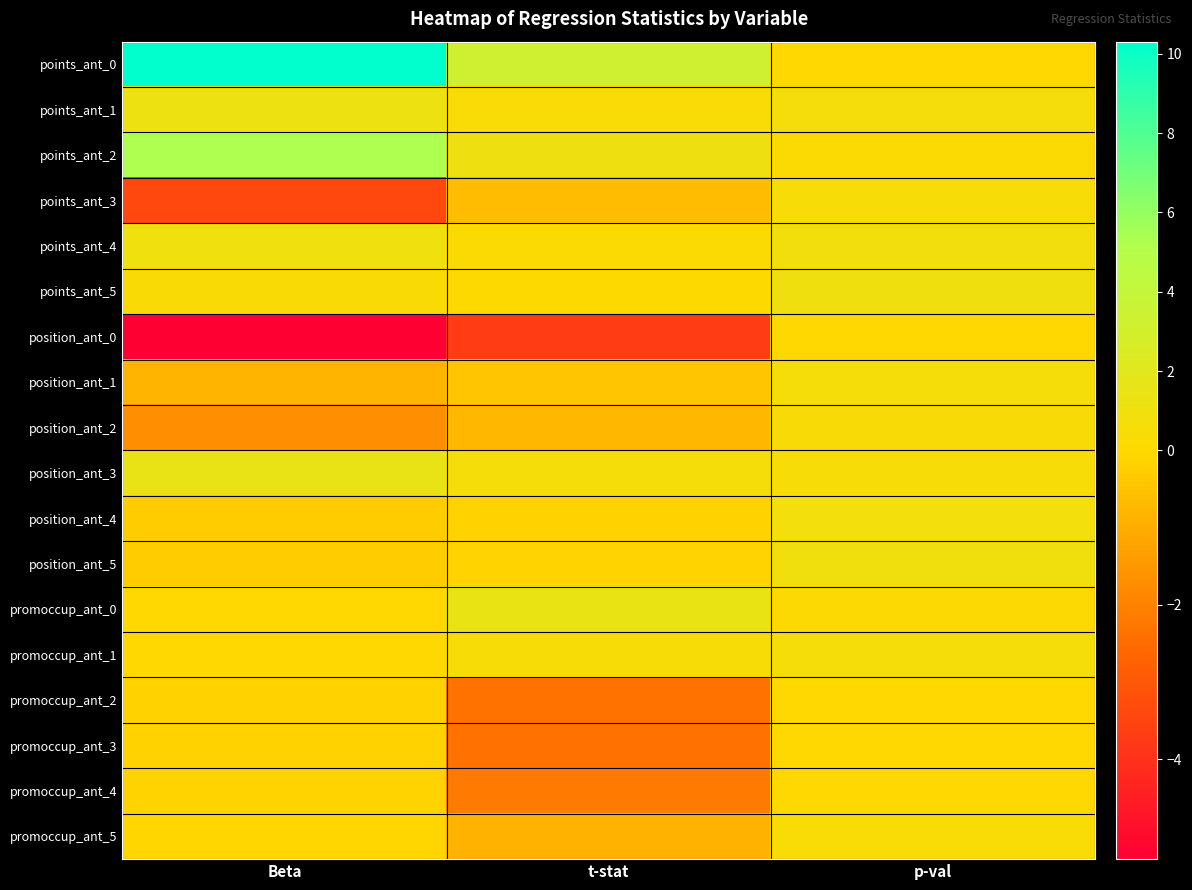

Between Beta and t-stat, which series saw the biggest shift?

points_ant_0